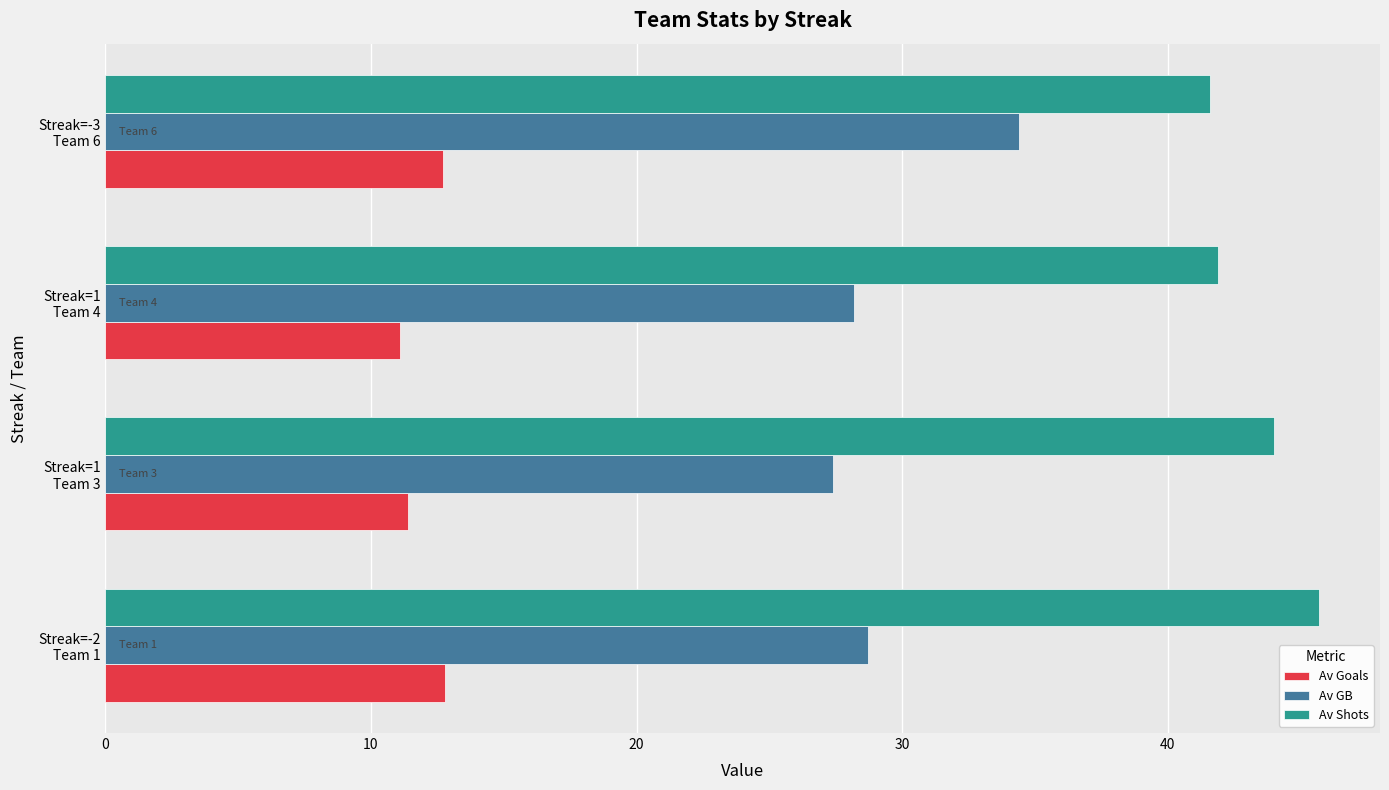

What is the maximum value shown in the chart?

45.7